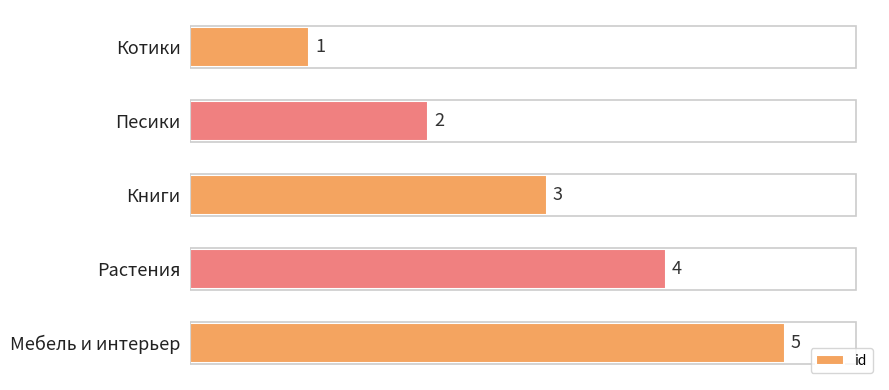

What is the sum of all values?

15